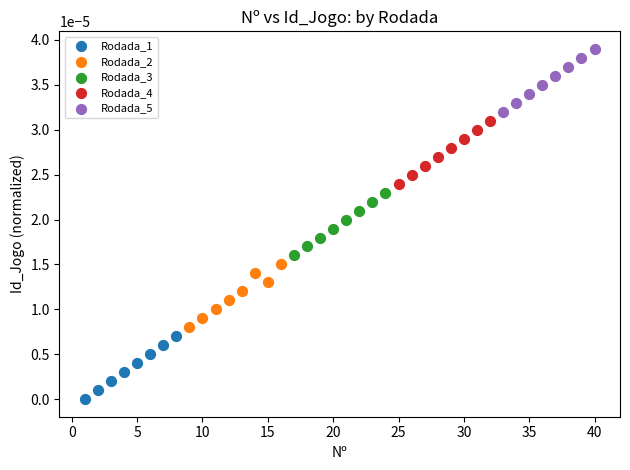

Which series reaches the maximum Y coordinate?

Rodada_5